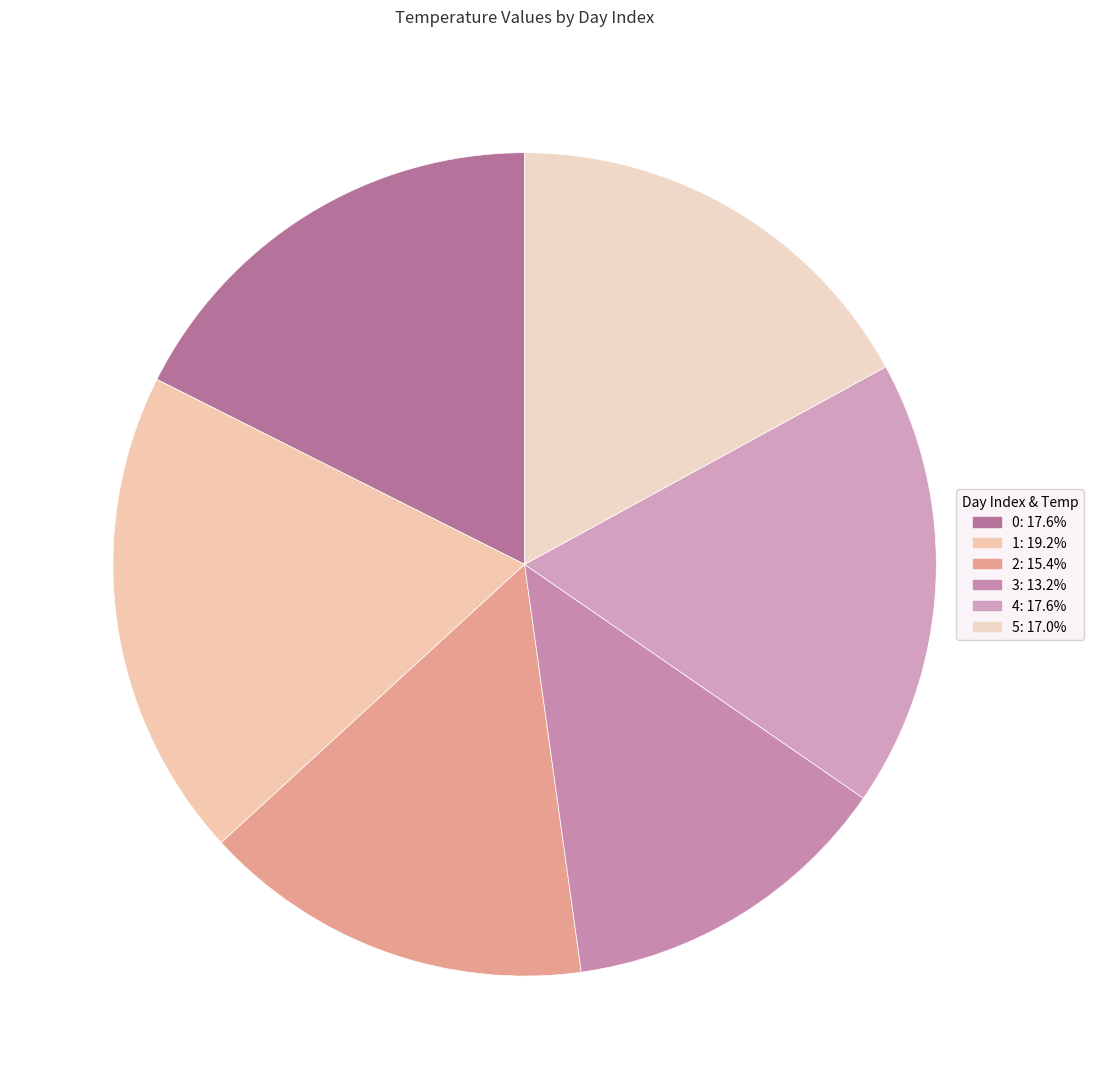

Is it true that 2 is 15% of the pie?

True